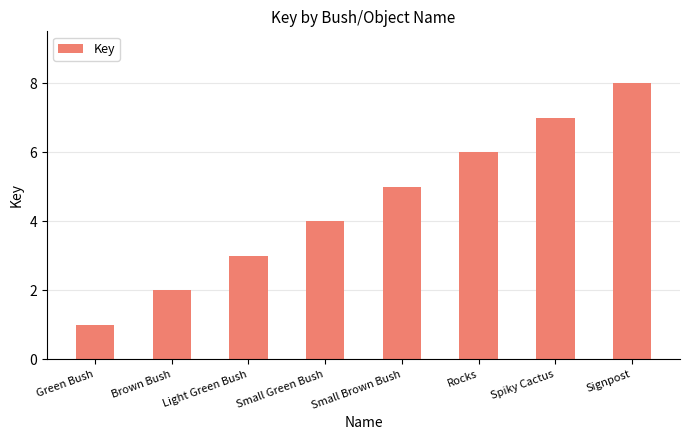

Read the value at Signpost.

8